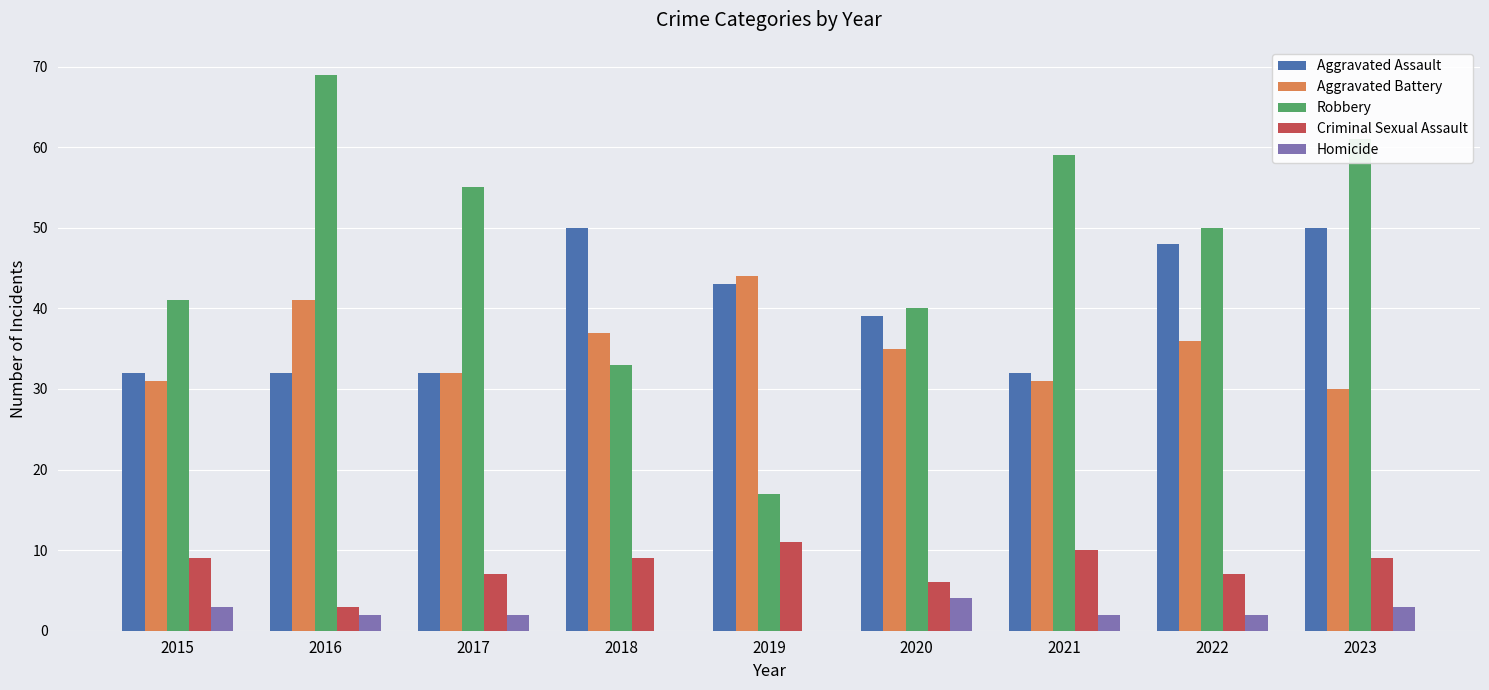

How many groups of bars are there?

9